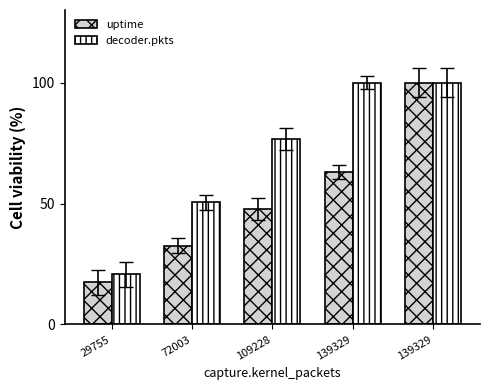

The decoder.pkts series shows 20.8 at 29755. True or false?

True